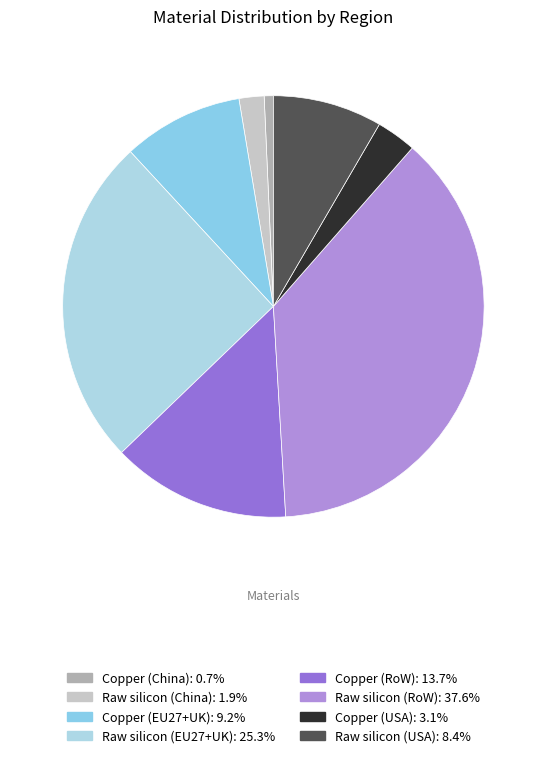

To the nearest percent, what is the average slice percentage?

12%